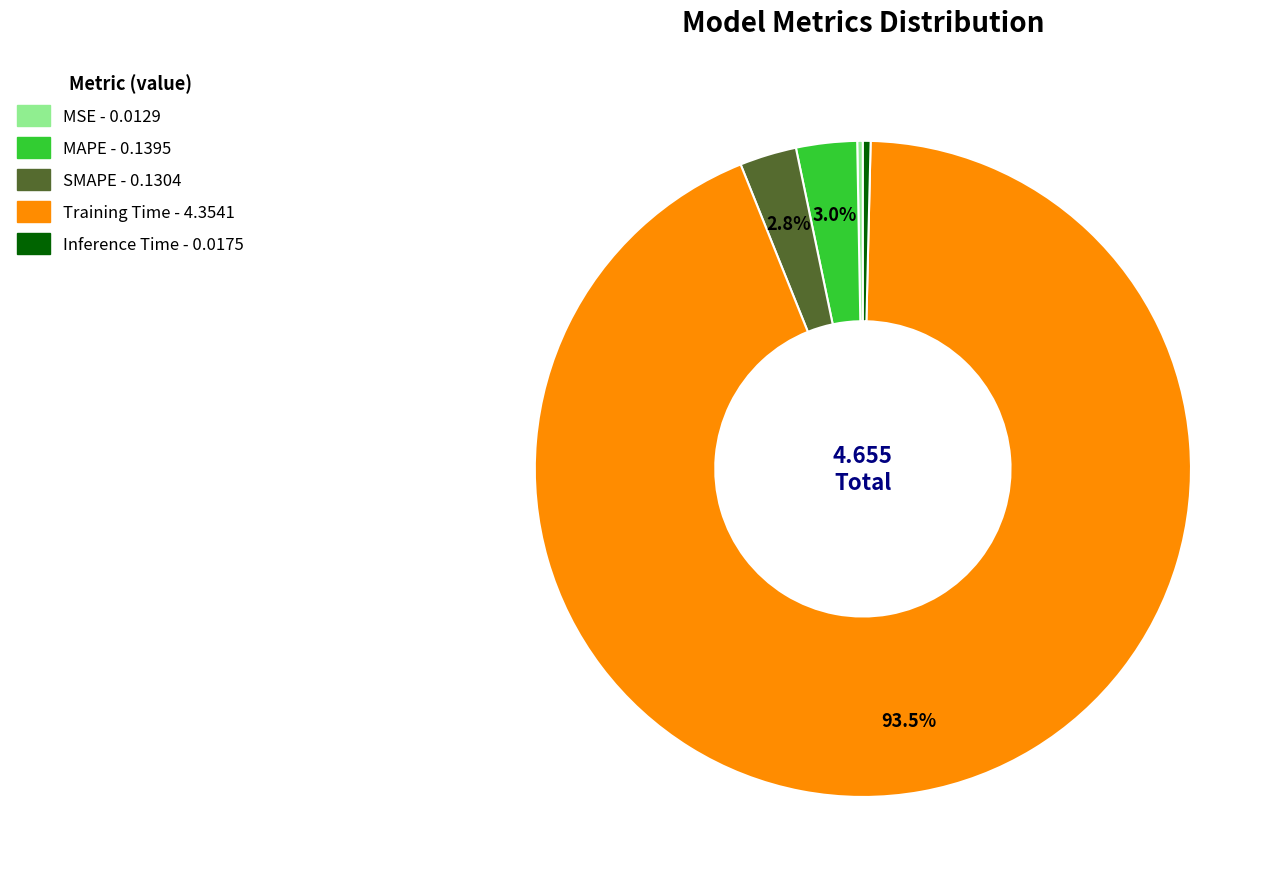

What percentage is NOT represented by SMAPE?

97.2%